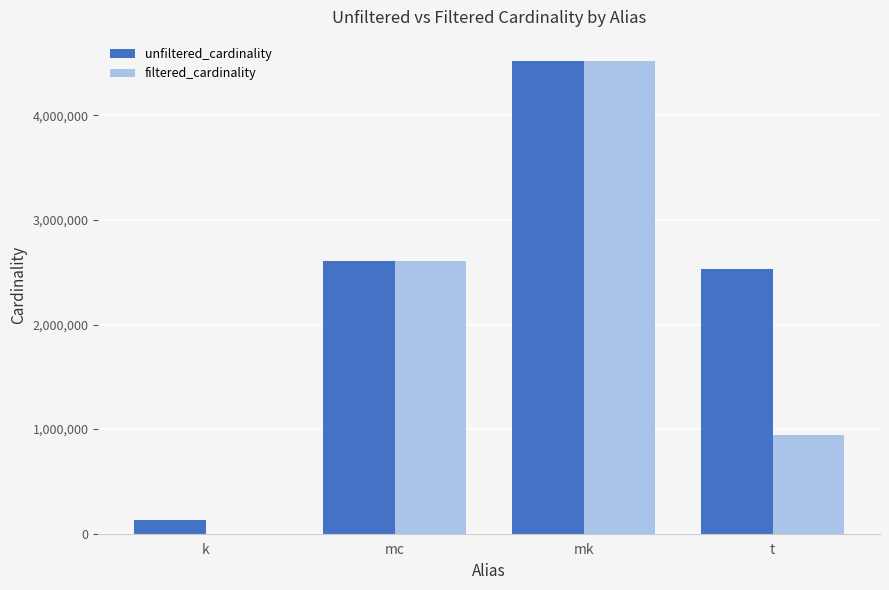

What is the difference between the filtered_cardinality values at t and mc?

1662223